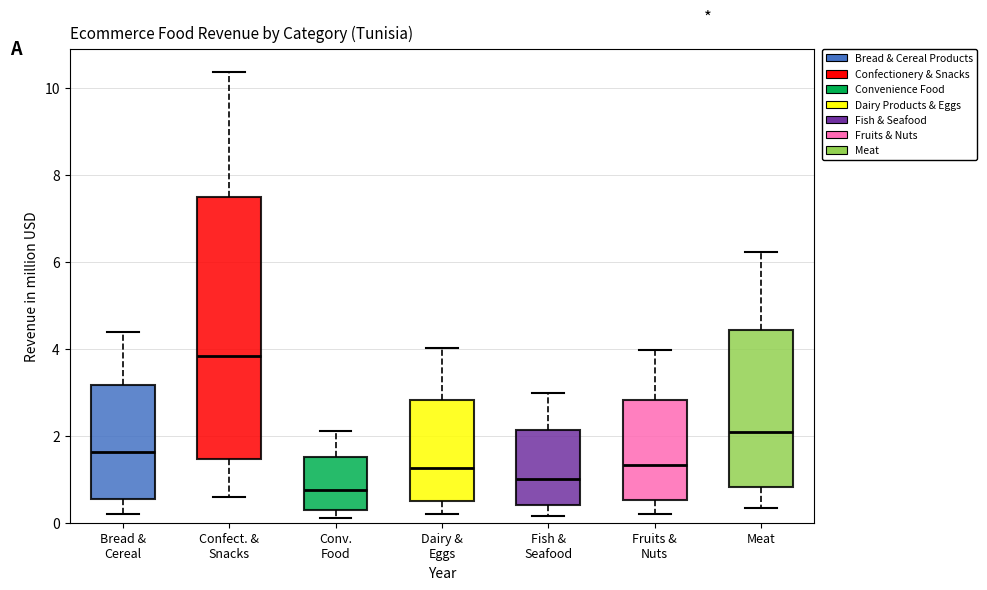

Which box is the tallest, from its lower edge to its upper edge?

Confect. & Snacks